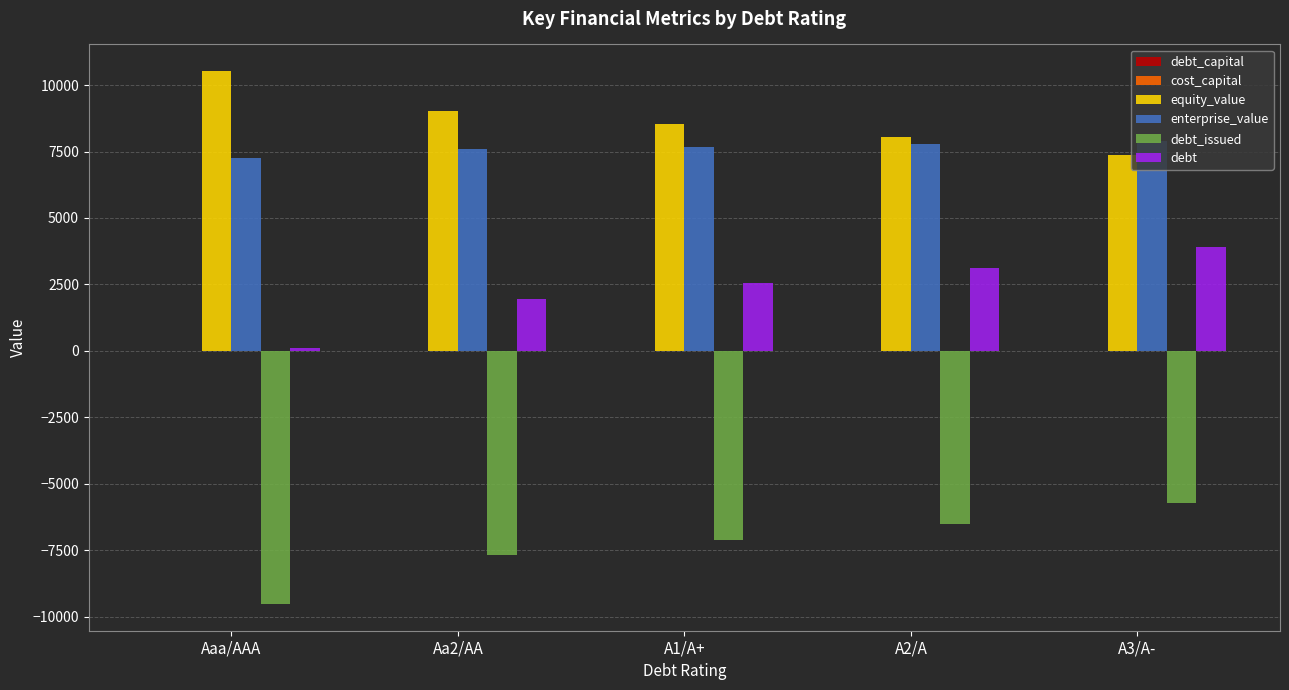

Which label corresponds to the largest value in the chart?

Aaa/AAA